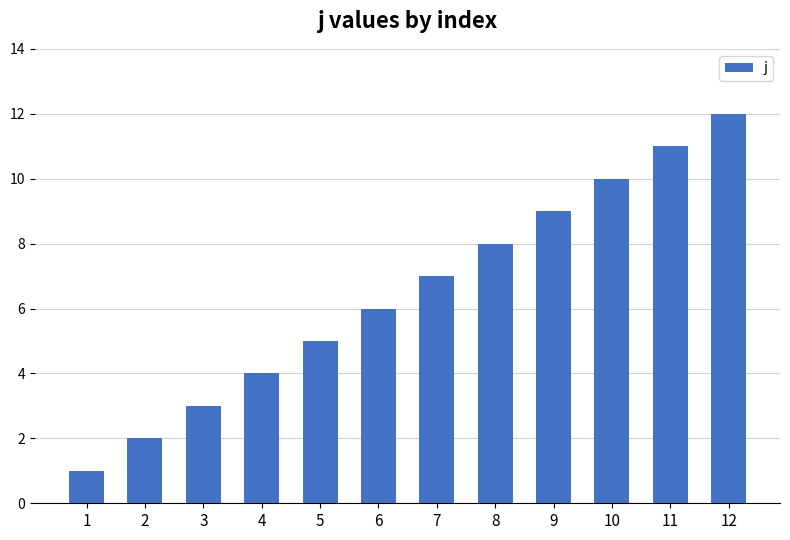

Rank the categories by value from highest to lowest.

12, 11, 10, 9, 8, 7, 6, 5, 4, 3, 2, 1